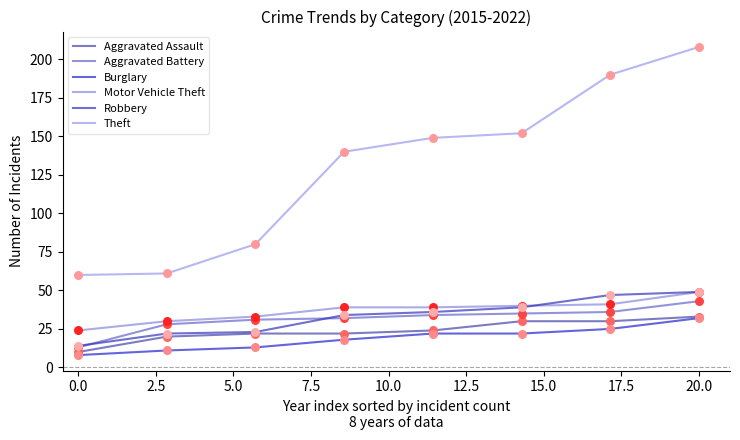

At how many categories does at least one series exceed 169?

2